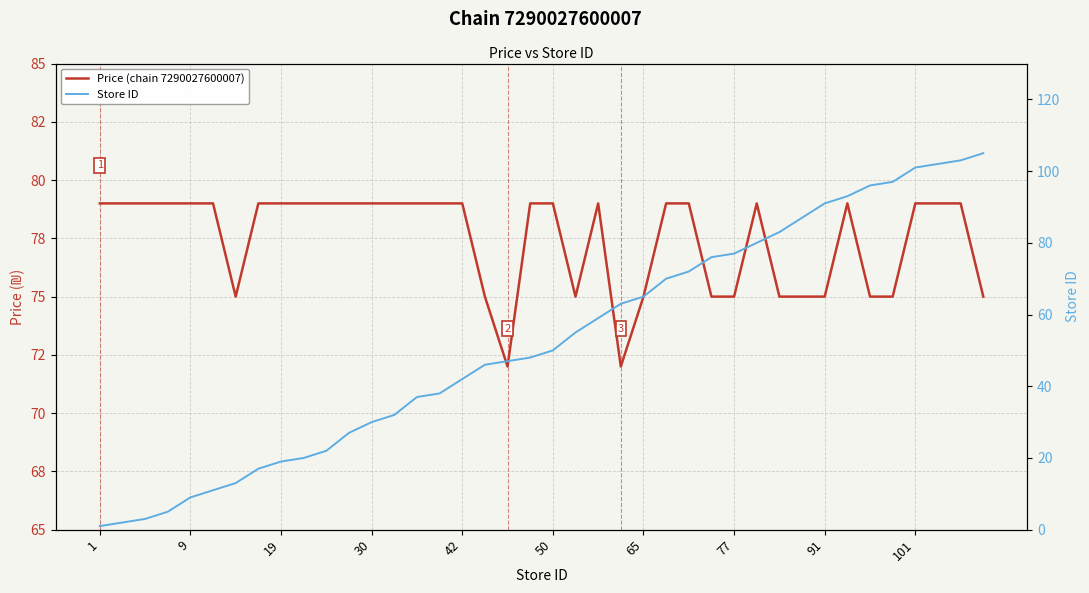

Does the chart display data point markers on the line(s)?

No